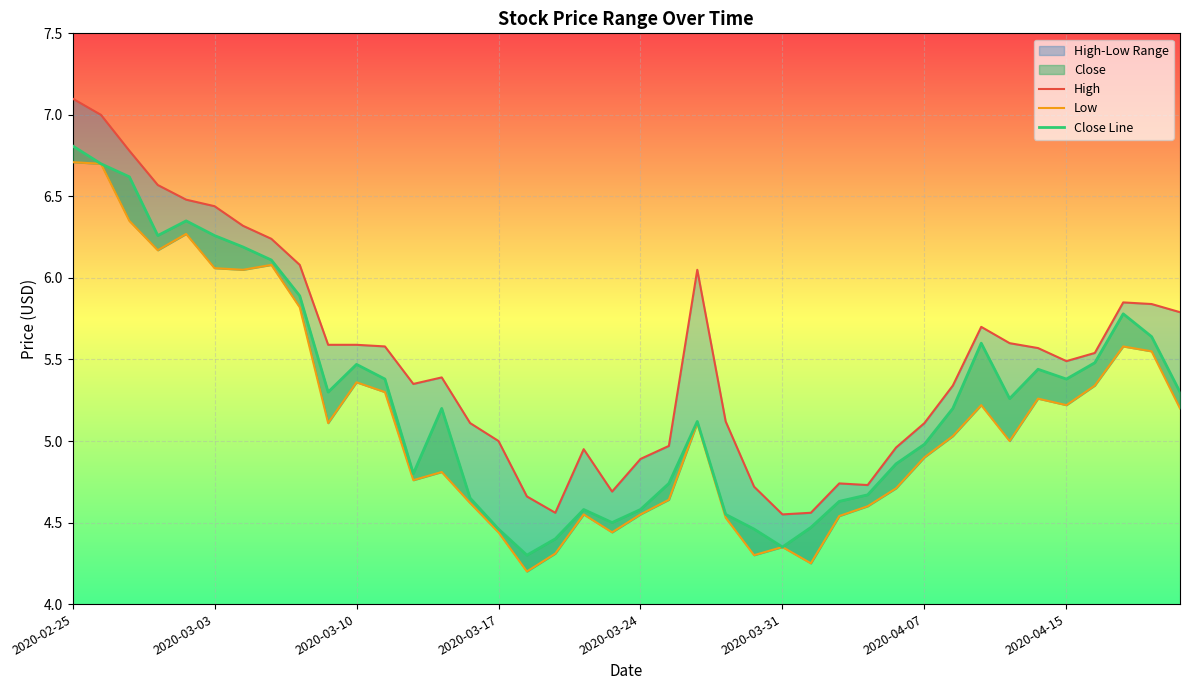

The value of Low at 22 is 5.1. True or false?

True